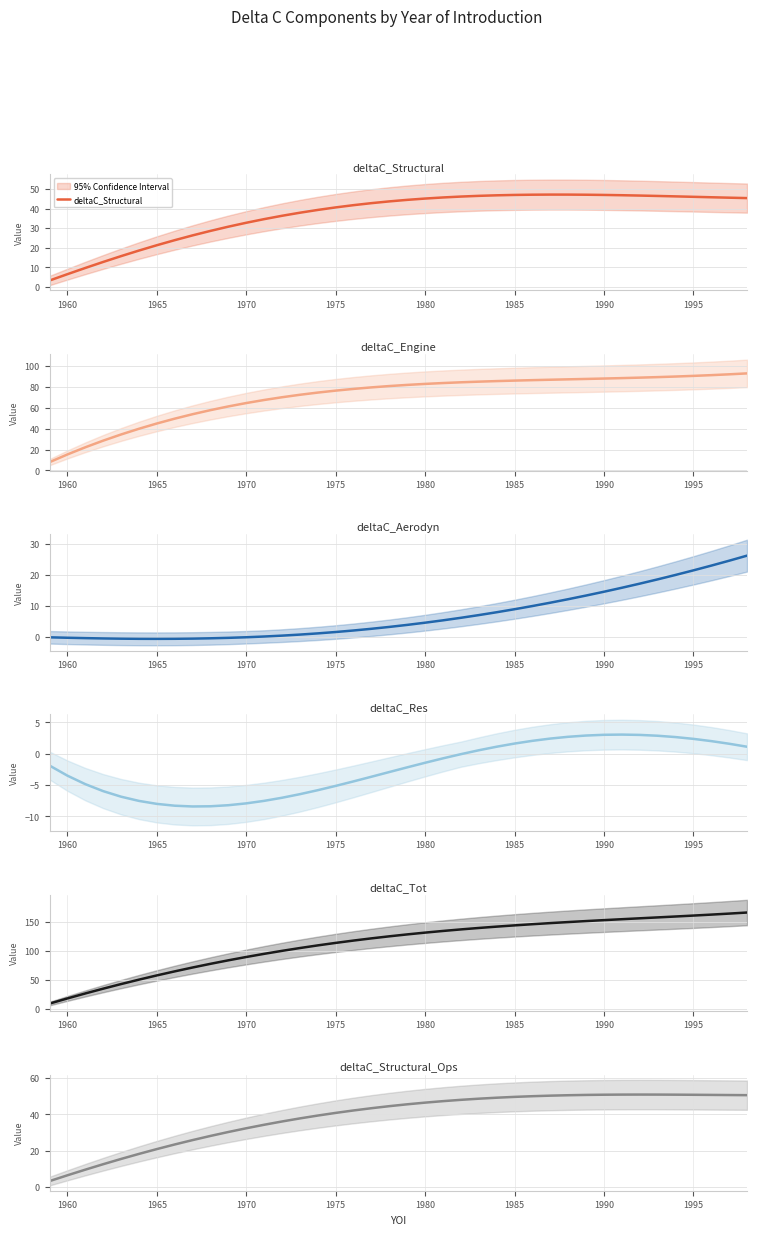

How many lines are shown in the chart?

6